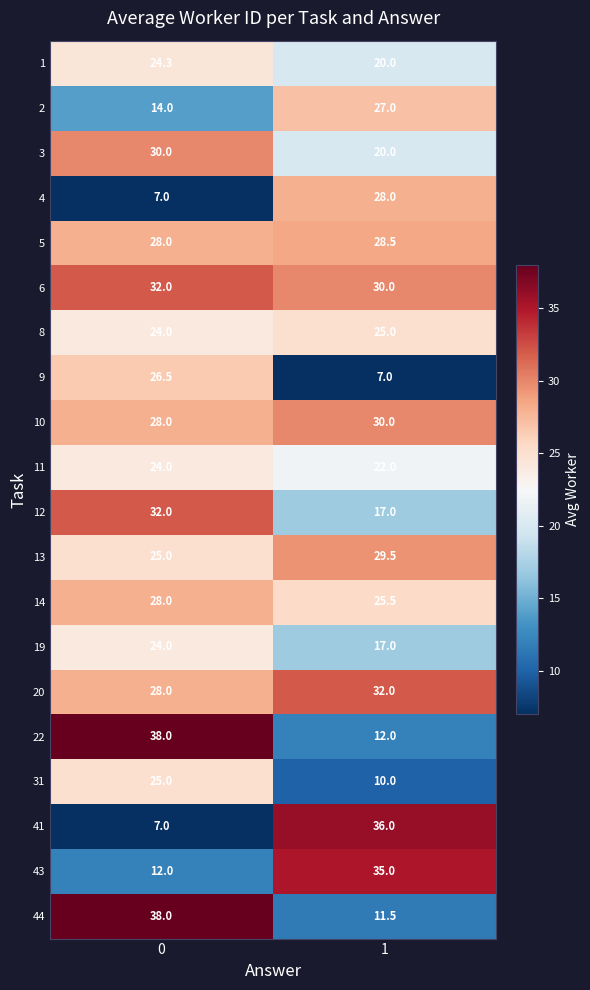

Is it true that 31 equals 4.2 at 1?

False